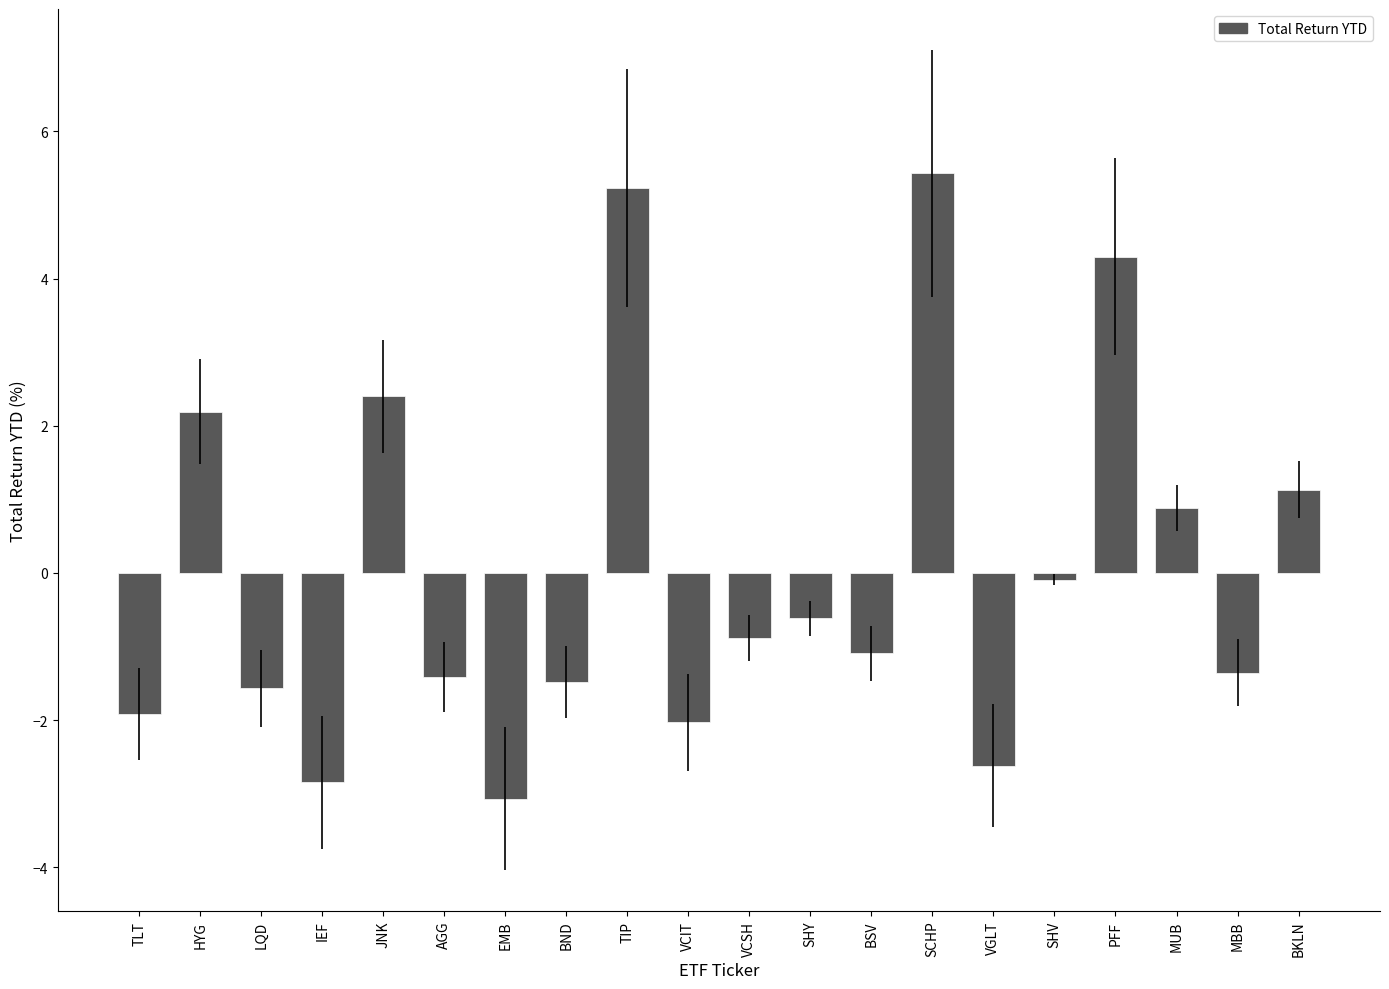

Read the value at BSV.

-1.1